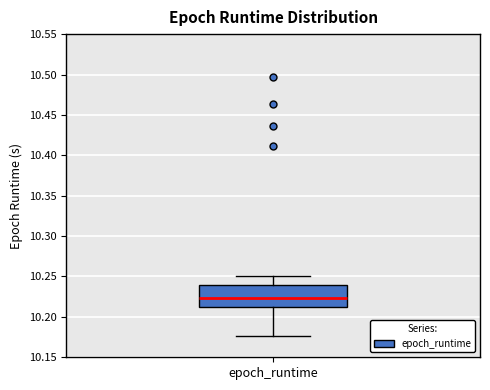

Transcribe this box plot: give where the median line is, the range the box spans, and where the two whiskers end, as read against the y-axis. The values are not printed on the chart, so give them approximately, as read against the axis.

median 10.225, box 10.215 to 10.240, whiskers 10.175 to 10.250